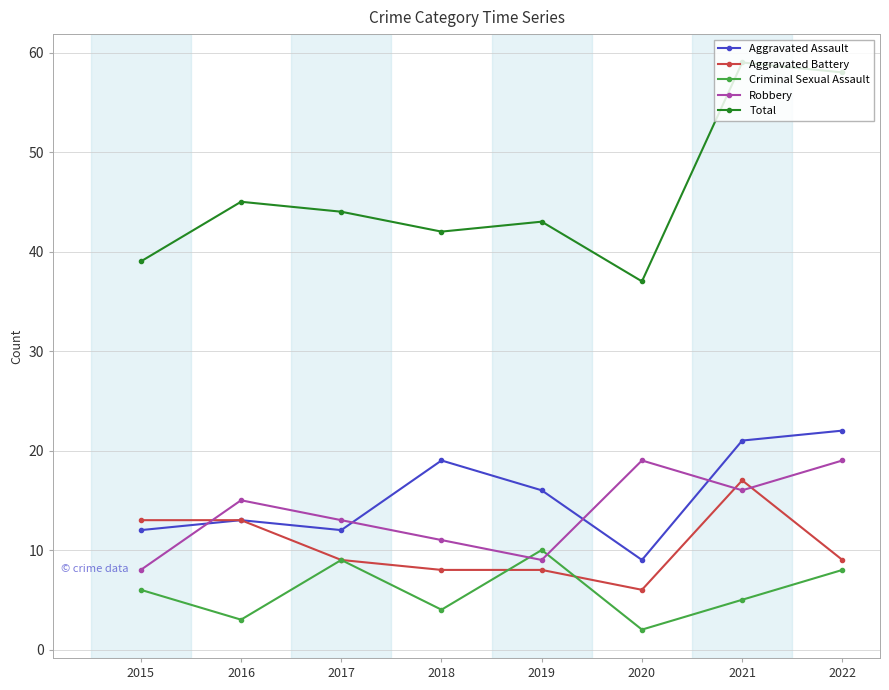

The value of Aggravated Battery at 2022 is 9. True or false?

True